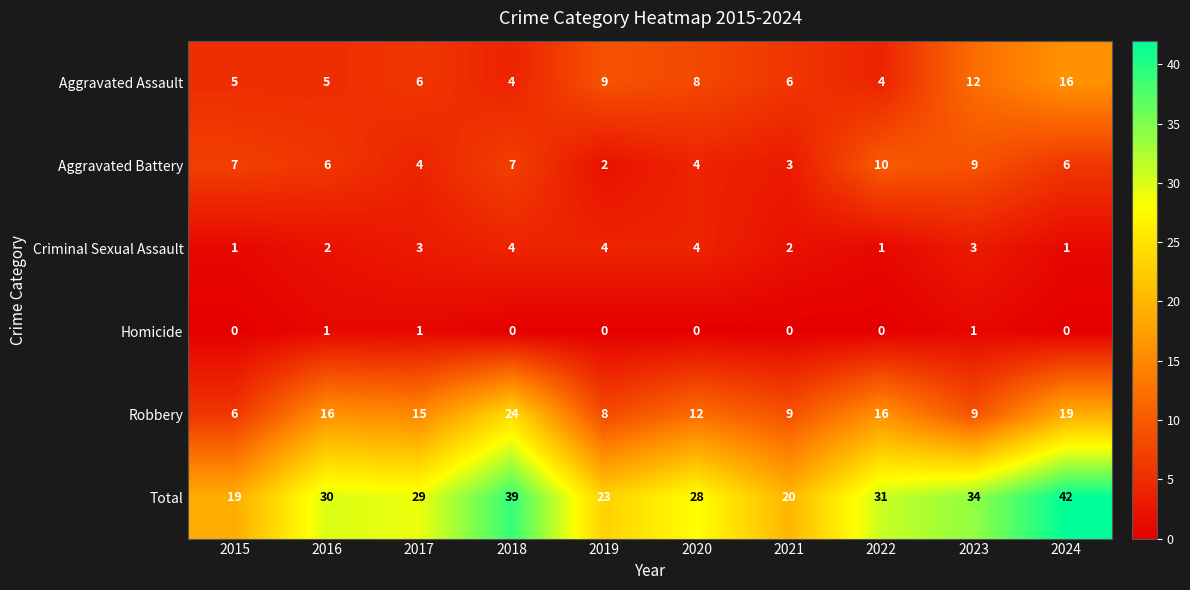

Rank the series at 2016 from lowest to highest value.

Homicide, Criminal Sexual Assault, Aggravated Assault, Aggravated Battery, Robbery, Total